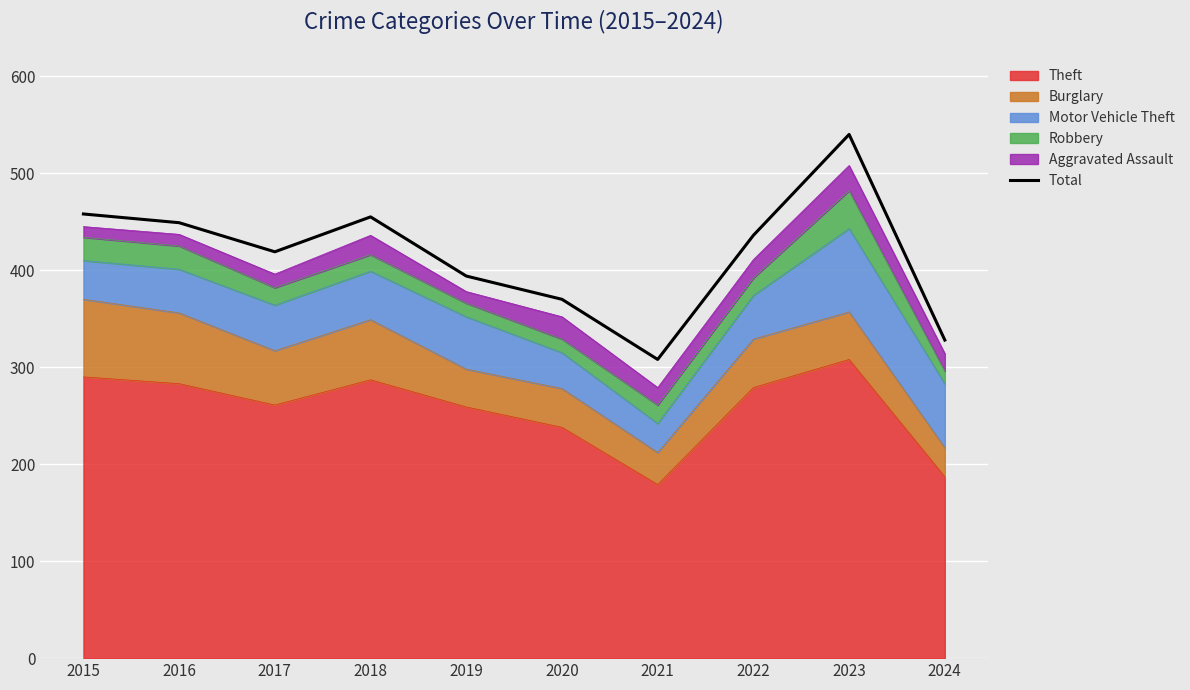

How many lines are shown in the chart?

1